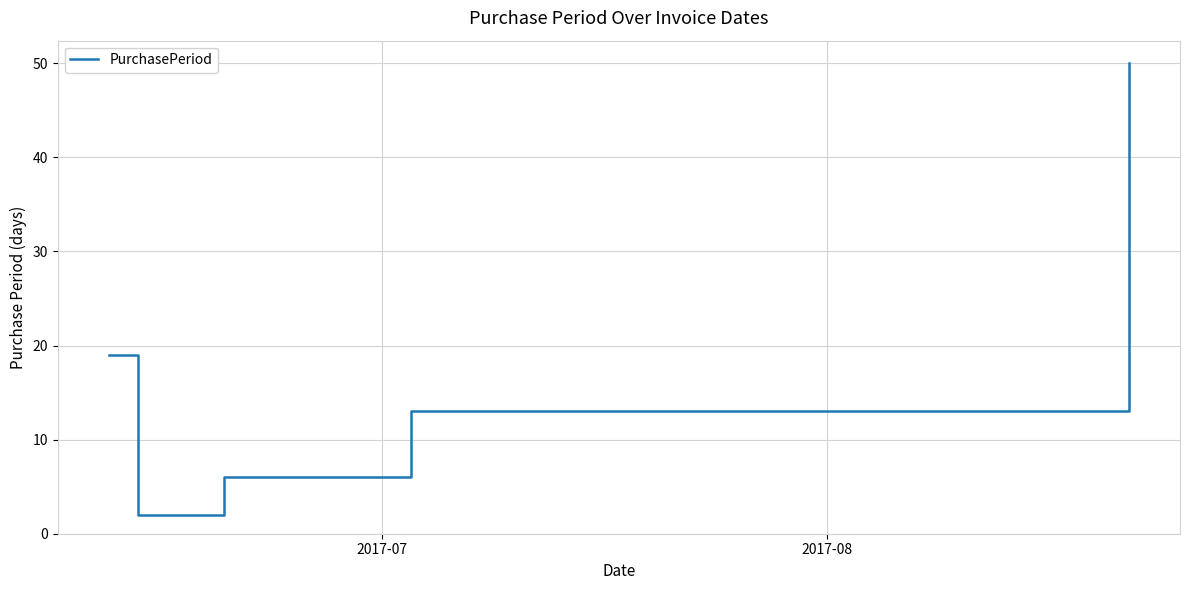

Does the chart display data point markers on the line(s)?

No